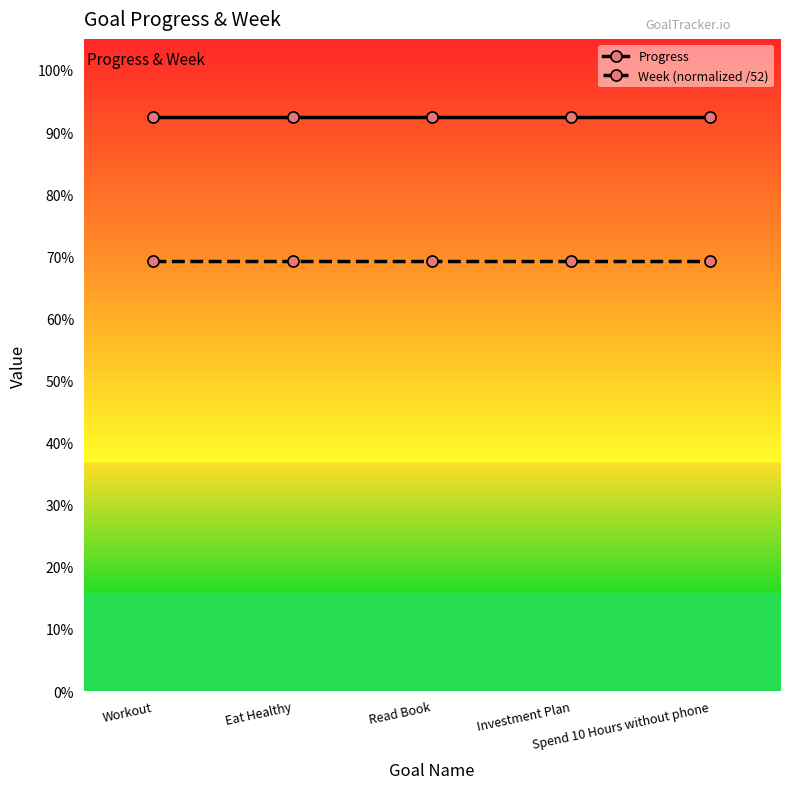

At which label is Progress closest to 0?

Workout